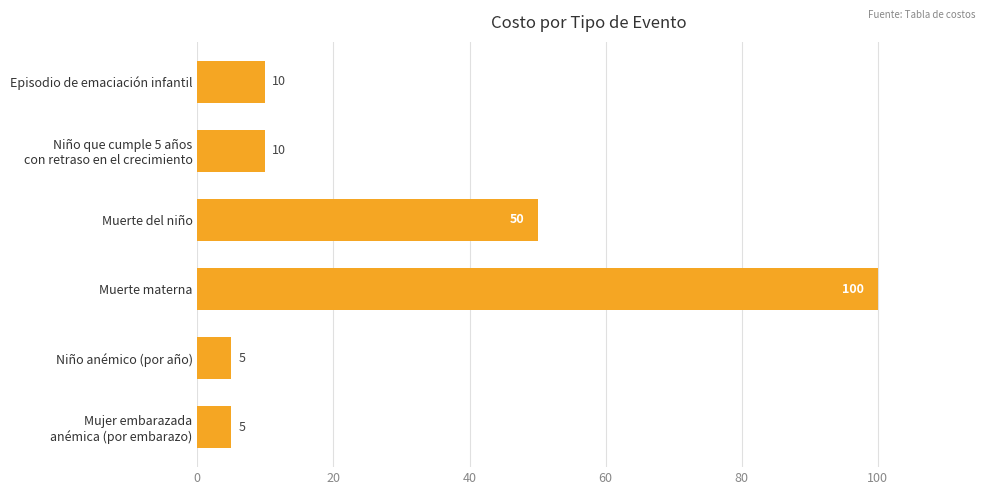

True or false: the data shows 5 at Niño anémico (por año).

True